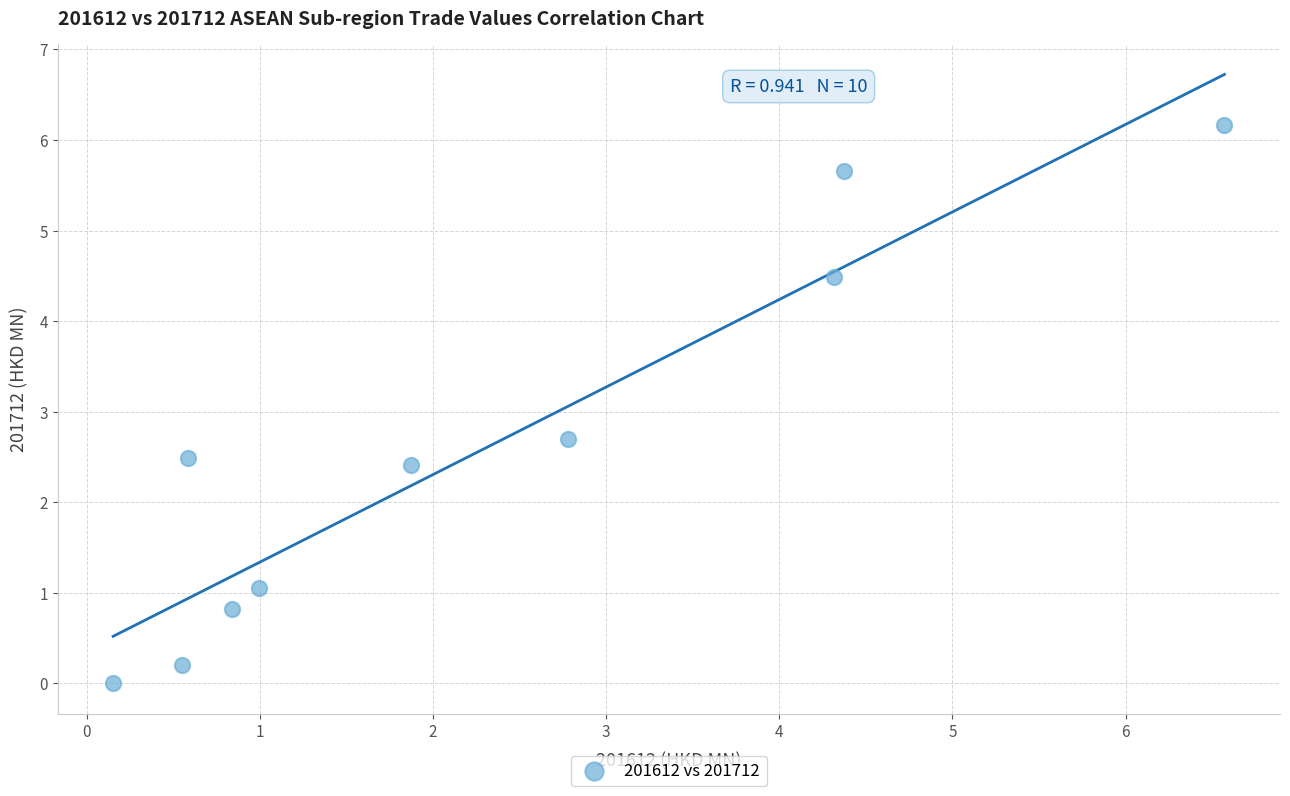

What is the range of X values (max minus min)?

6.4